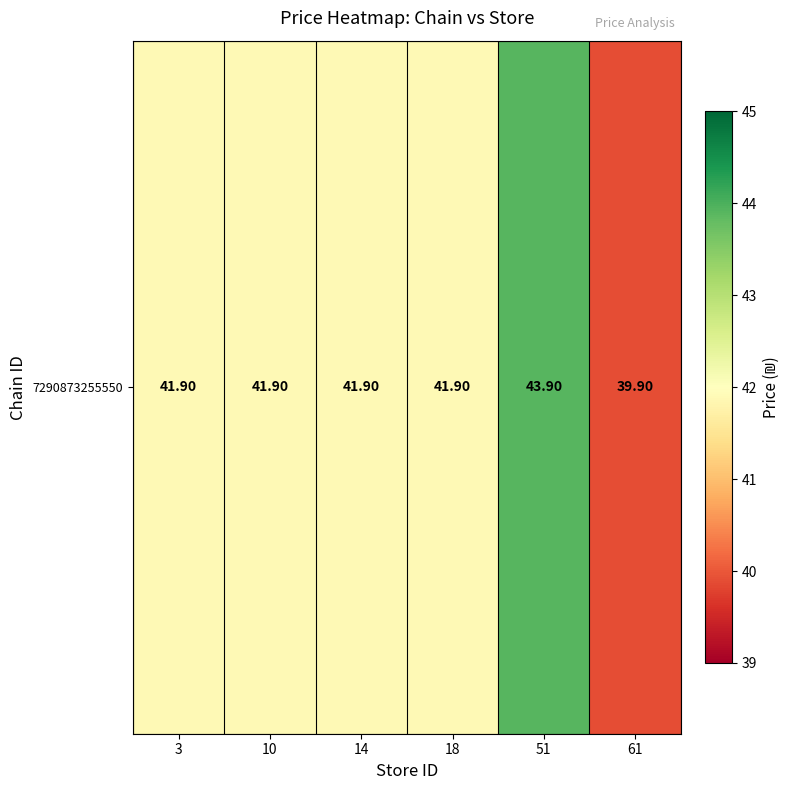

True or false: the data shows 54.9 at 14.

False